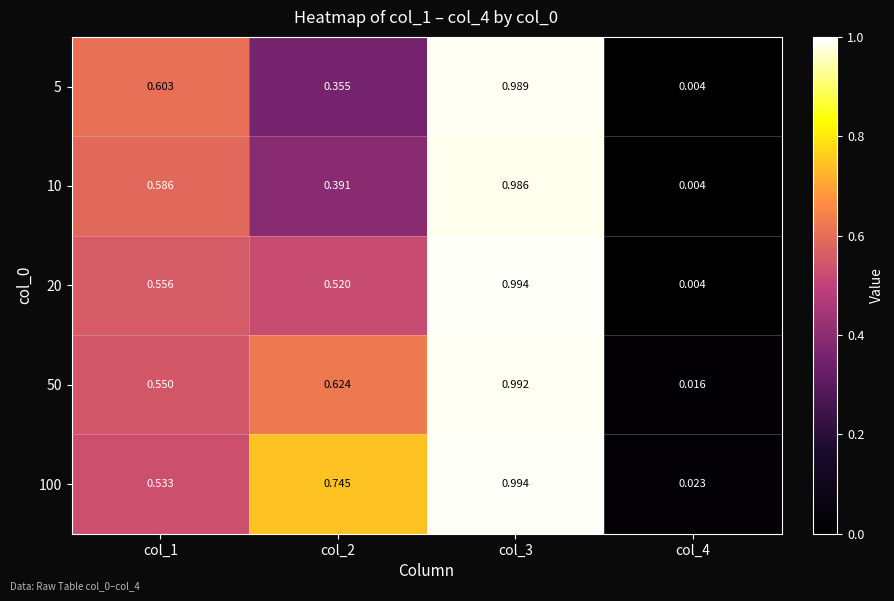

Is the value of 100 at col_2 greater than the value of 5 at col_1?

Yes